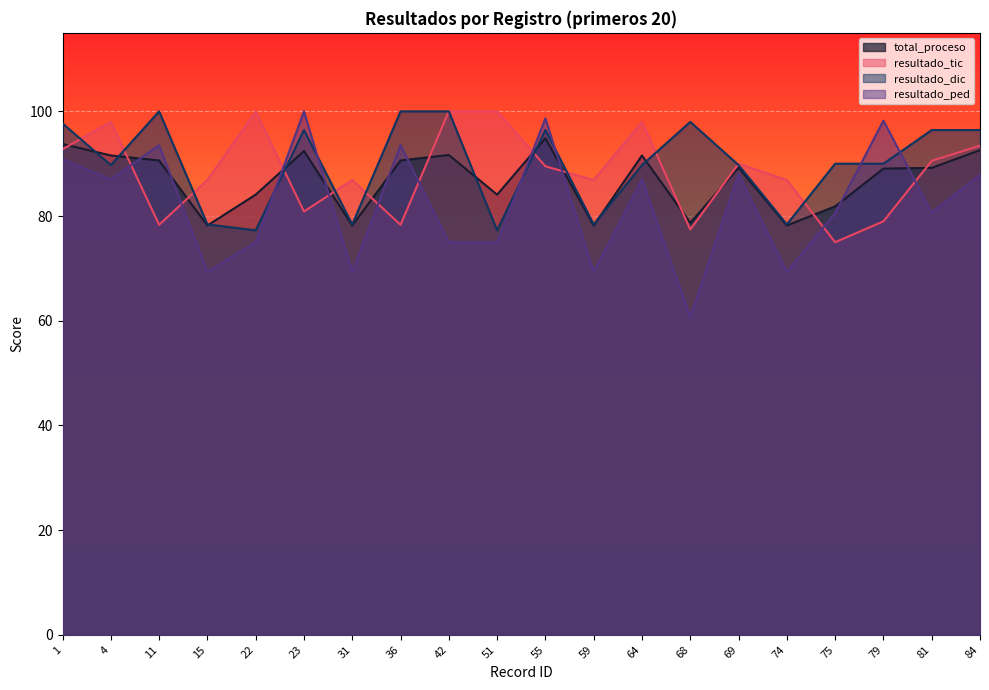

How many values in the total_proceso series are below 89?

8